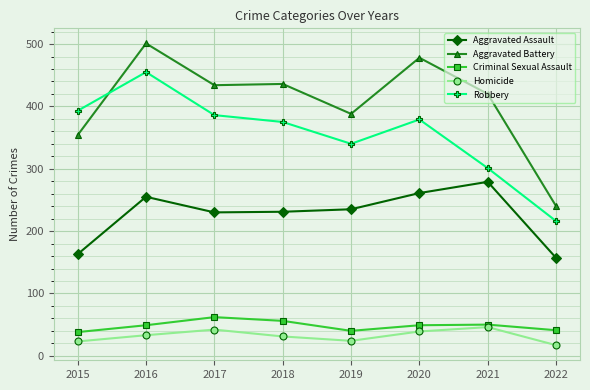

Which series changed the most between 2015 and 2017?

Aggravated Battery